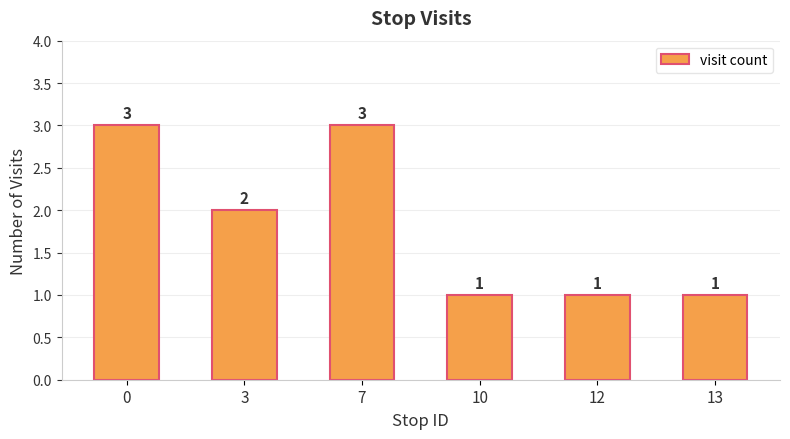

Reading right to left, what are all the values shown in this chart?

1	1	1	3	2	3